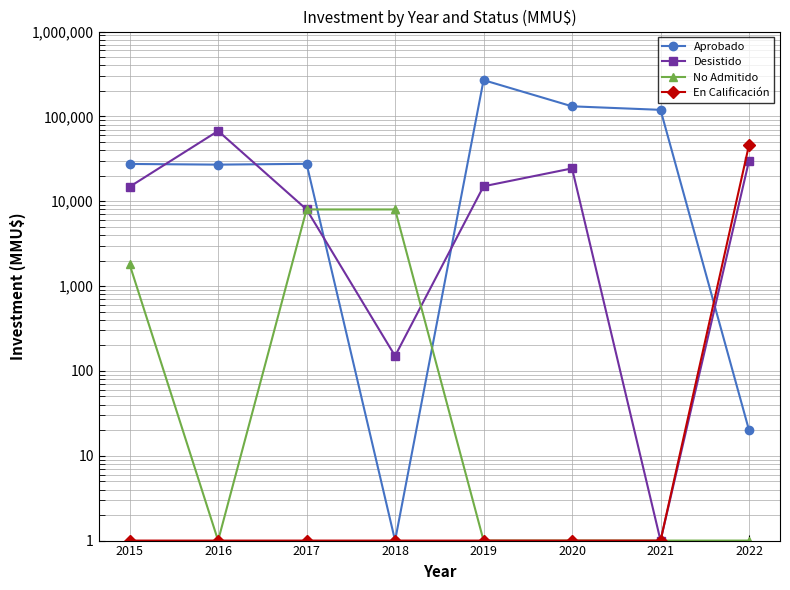

True or false: No Admitido has more than 2 interior local peaks.

False